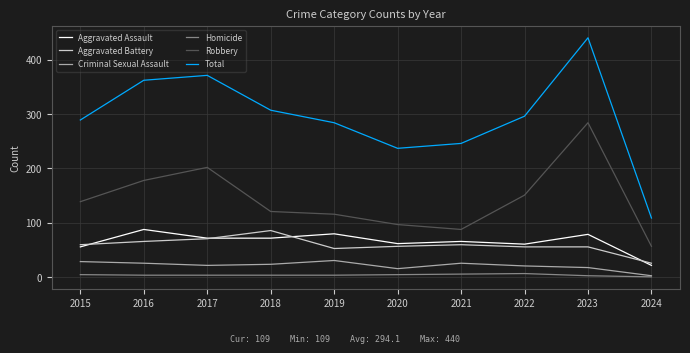

Between 2016 and 2017, which series saw the biggest shift?

Robbery